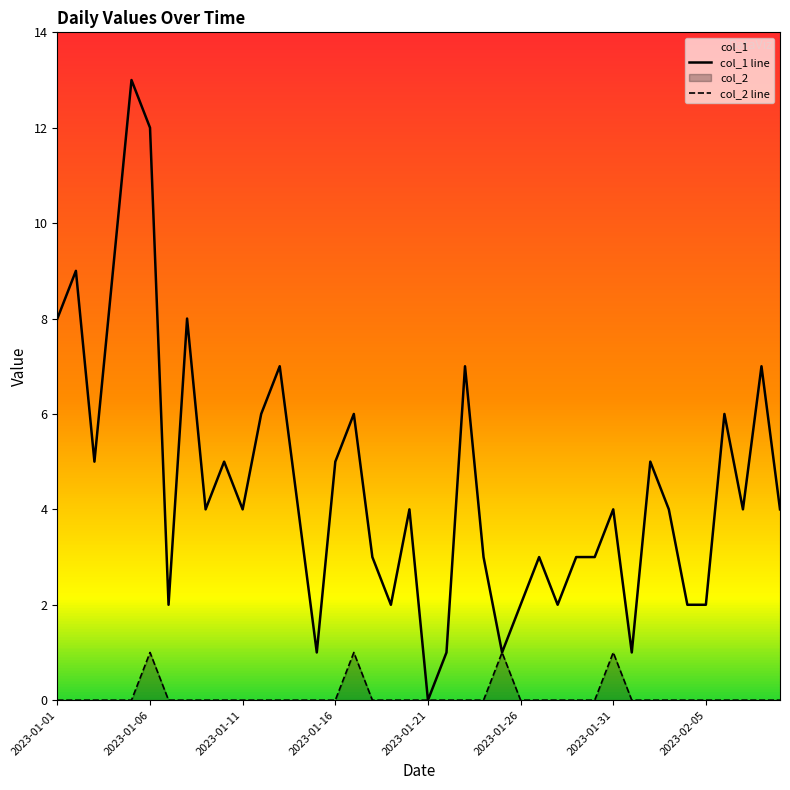

What is the highest value of the col_1 line series?

13